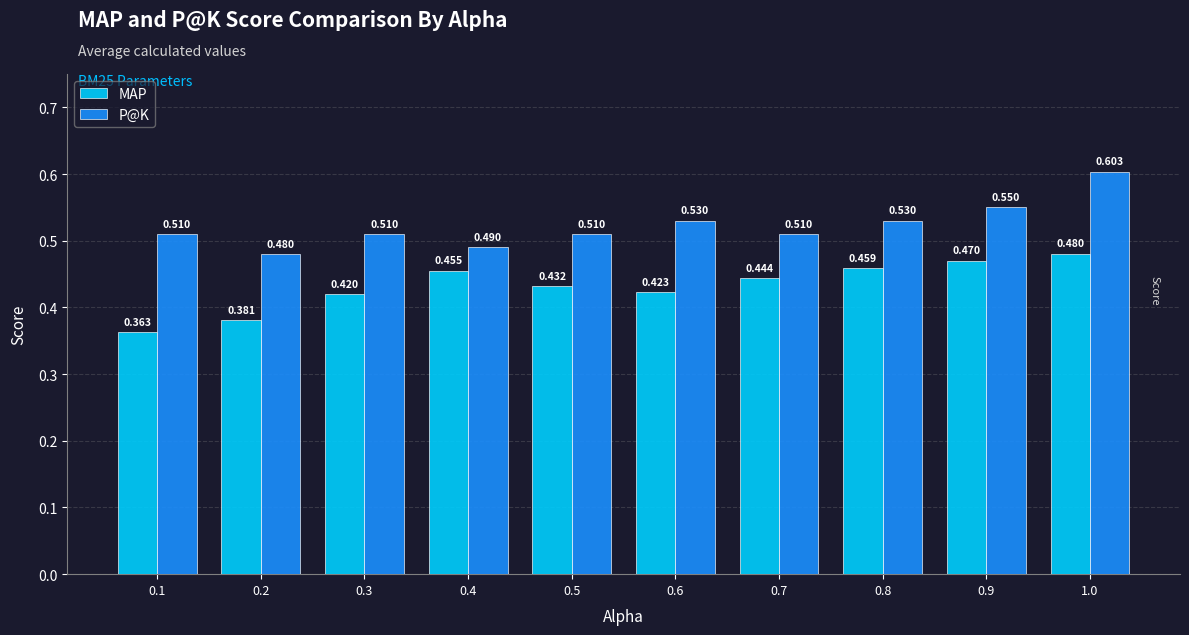

Which series has the largest range (max minus min)?

P@K